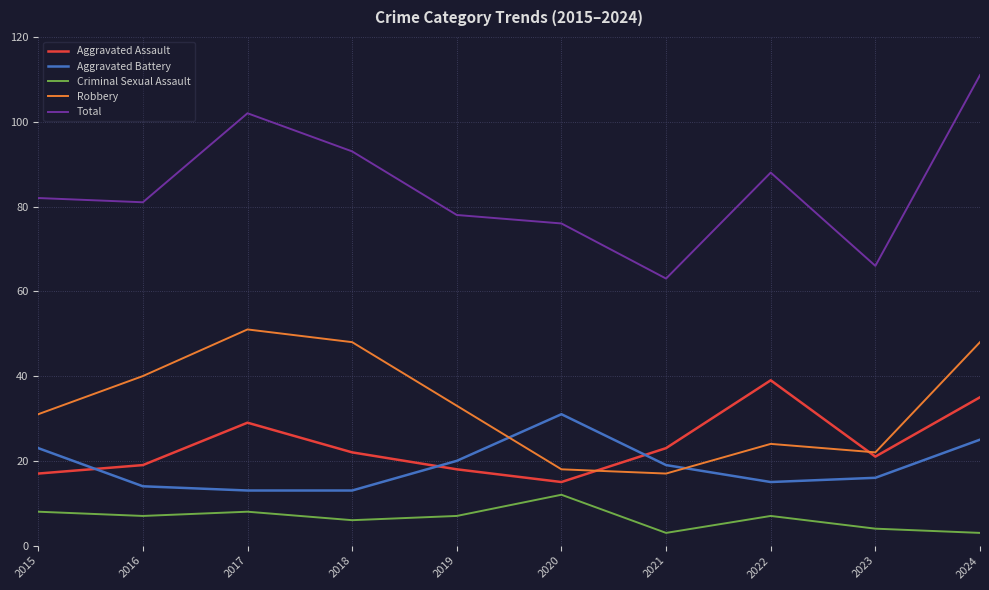

Which series has the widest spread of values?

Total